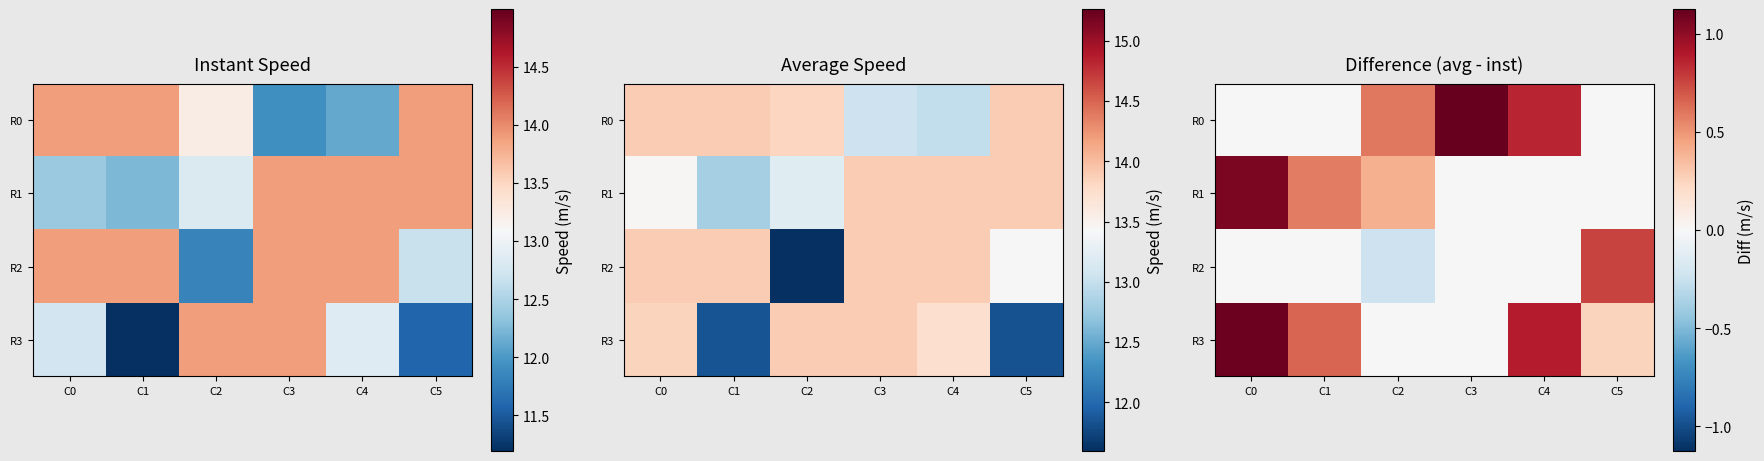

What is the smallest value displayed?

-0.2